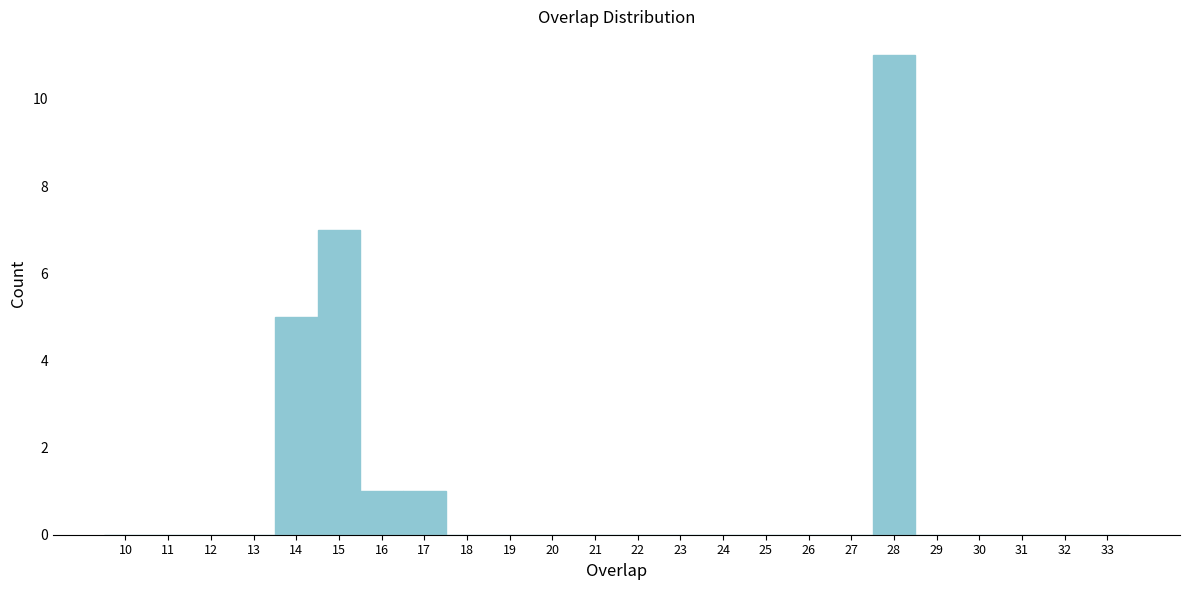

How tall is the bar that spans 13.5 to 14.5 on the x-axis? The values are not printed on the chart, so give them approximately, as read against the axis.

5